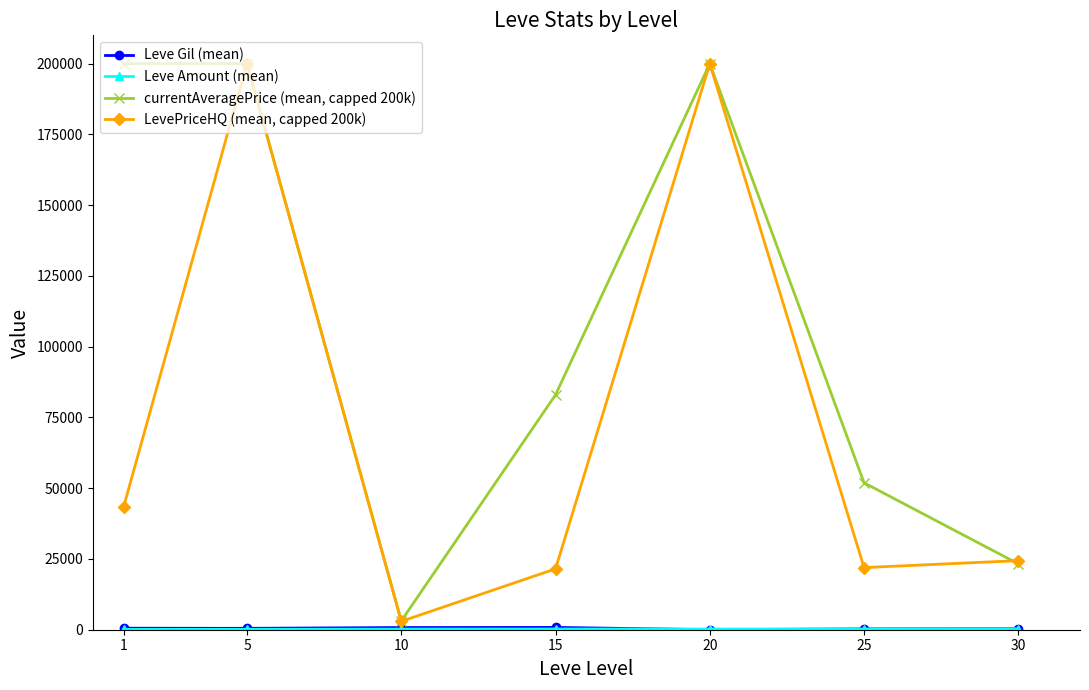

What is the greatest value displayed?

200000.0